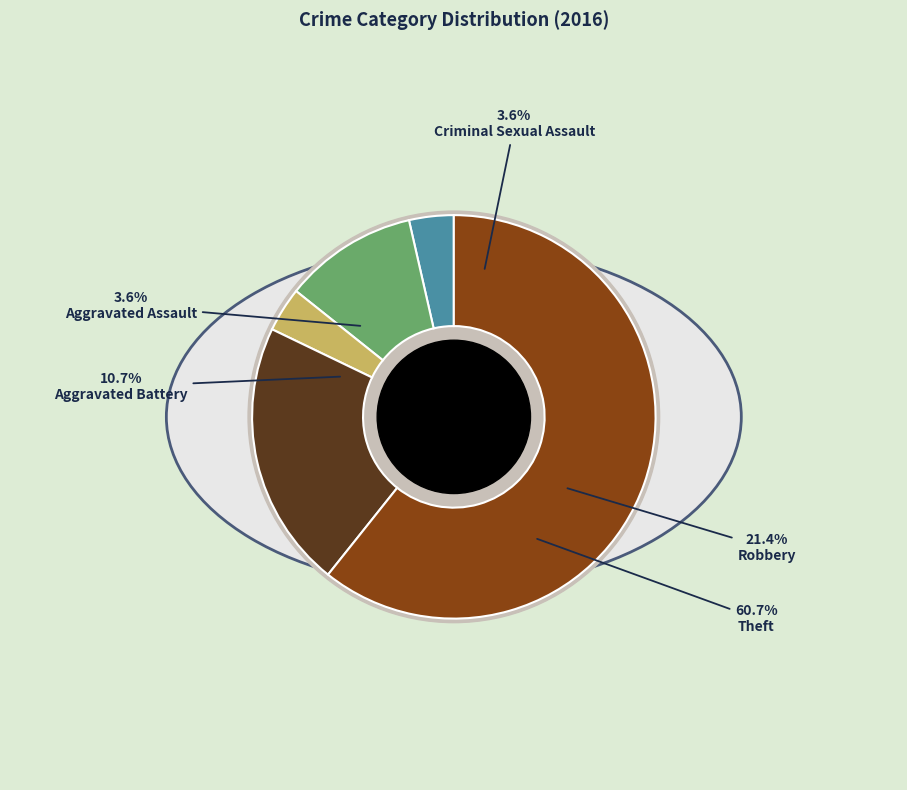

Is Theft the majority of the pie?

Yes